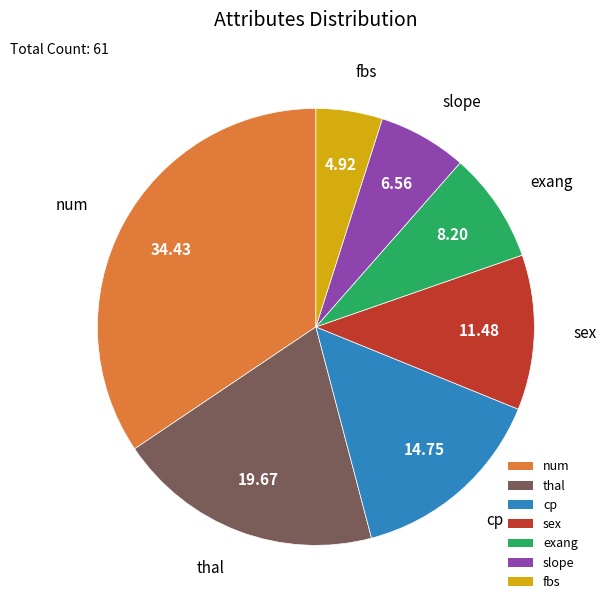

Which category has the smallest portion of the pie?

fbs